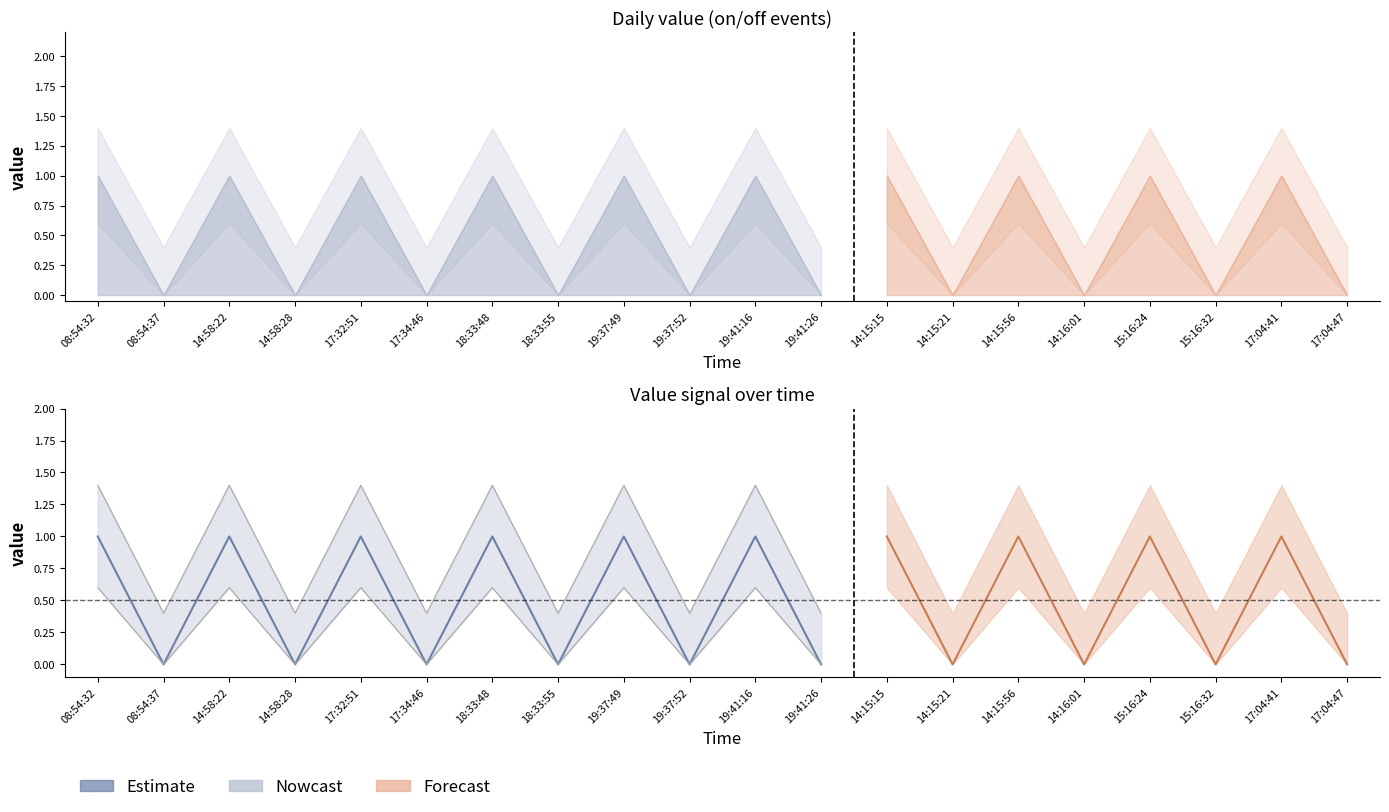

How many value_lower values are between 0 and 1?

20